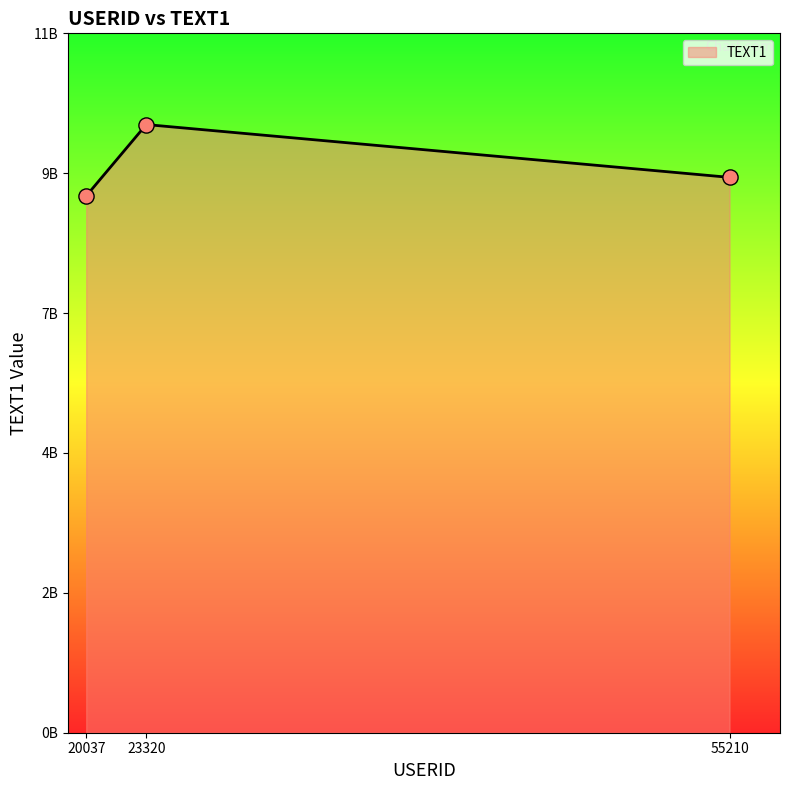

Approximately how many times larger is the value at 23320 compared to 55210?

1.1